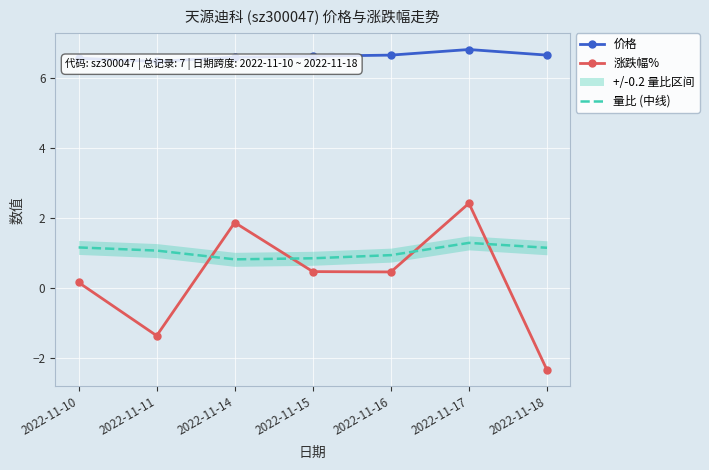

At 2022-11-14, list the series in order from largest to smallest.

价格, 涨跌幅%, 量比 (中线)